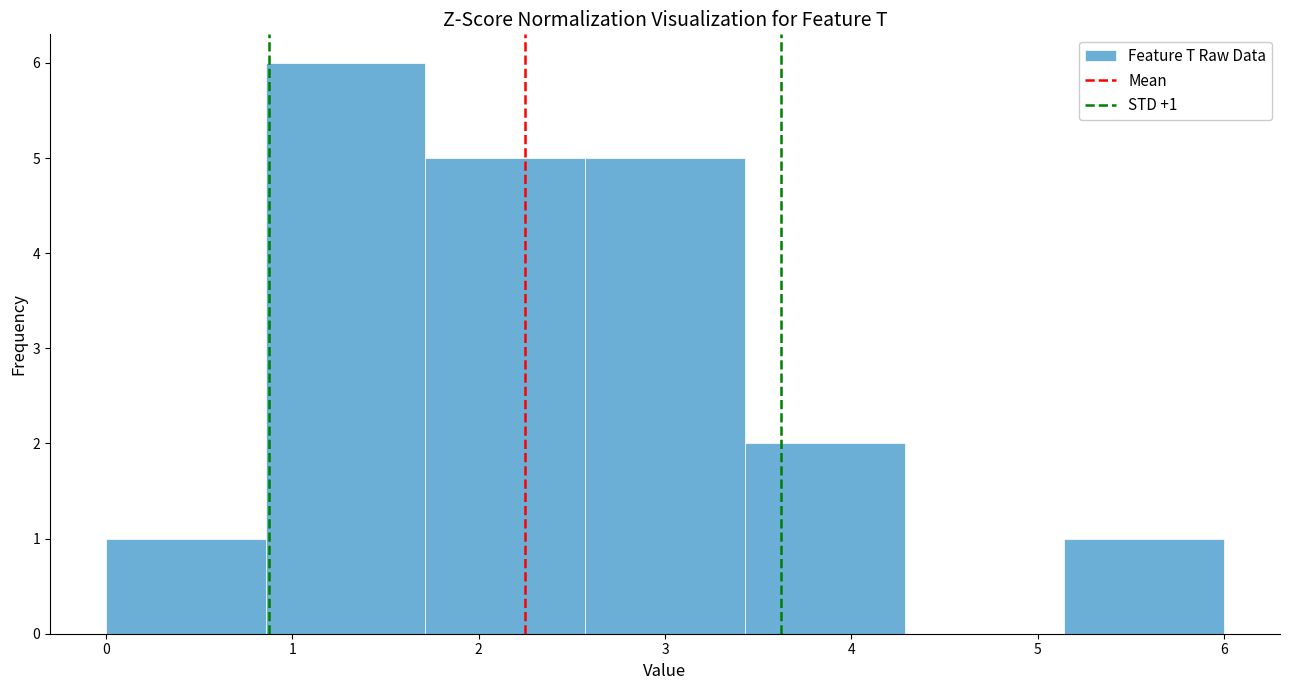

Over which range of the x-axis is the bar tallest?

0.9 to 1.7